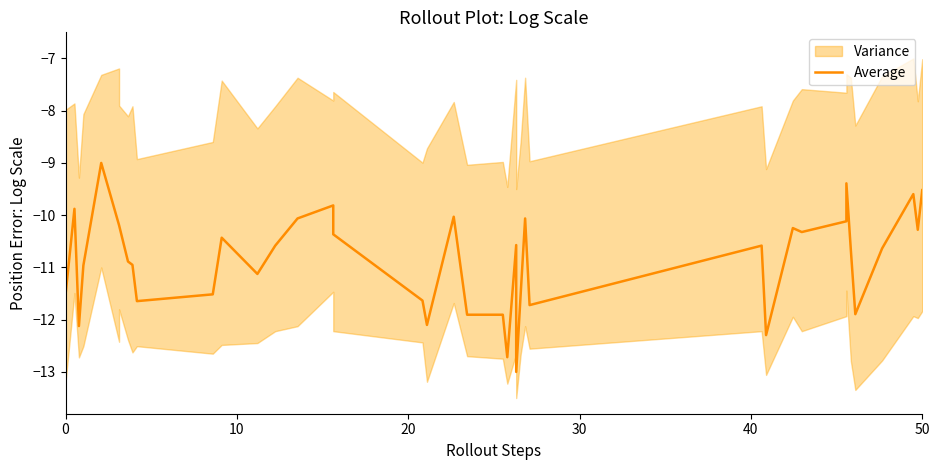

What is the sum of all values?

-434.0